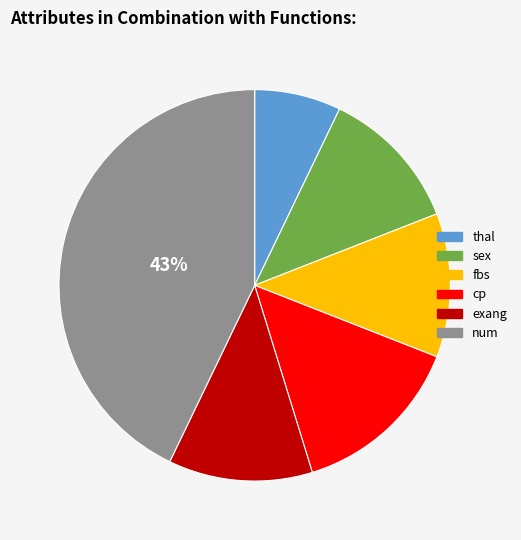

True or false: thal accounts for 17% of the total.

False